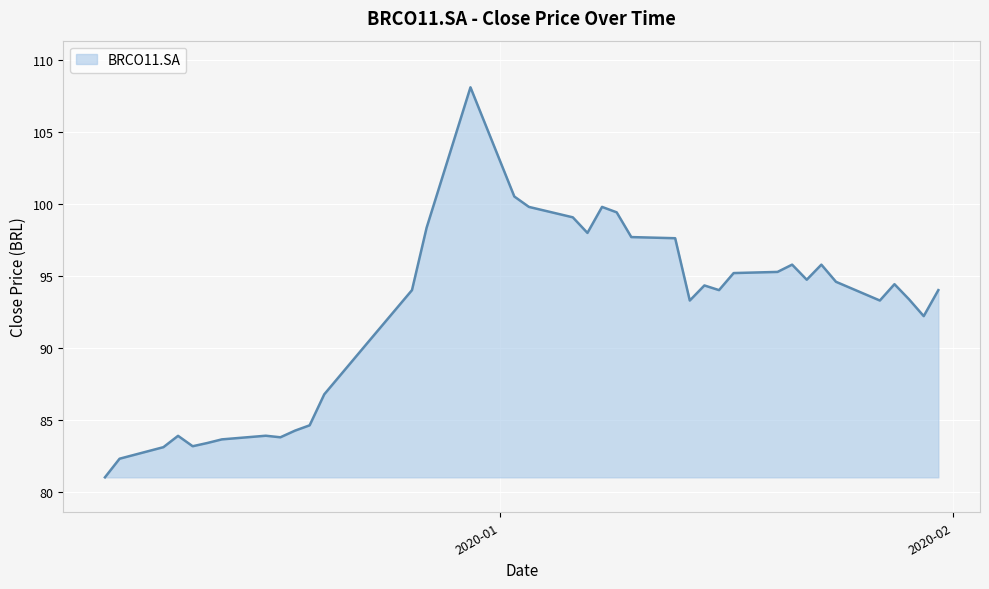

What is the sum of all values?

3507.4